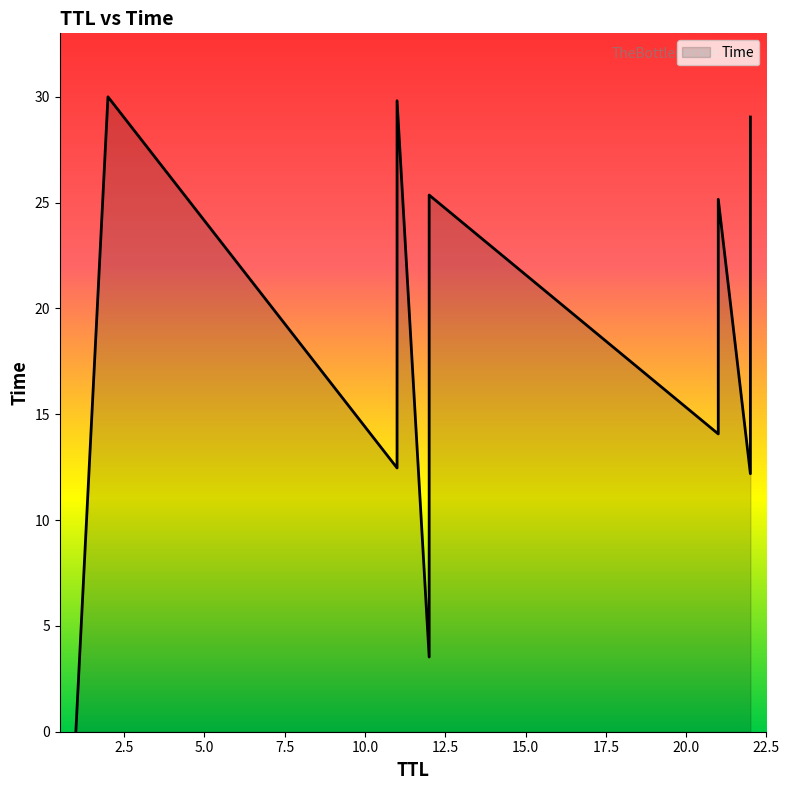

What is the sum of the values at 21 and 11?

50.8